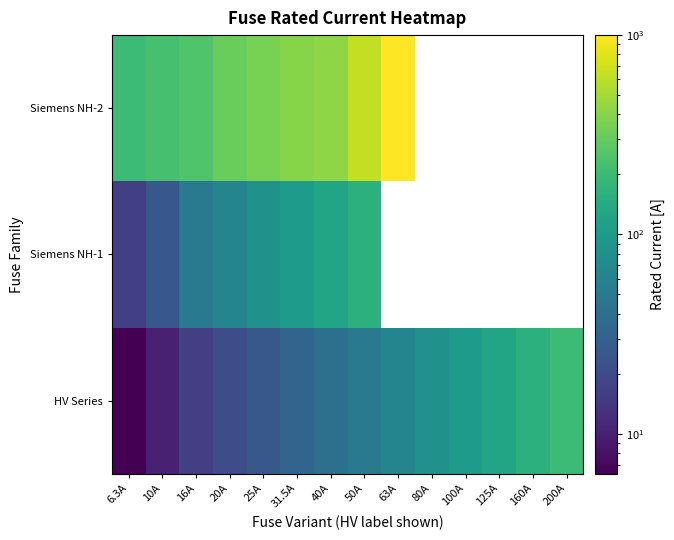

Which label corresponds to the largest value in the chart?

63A